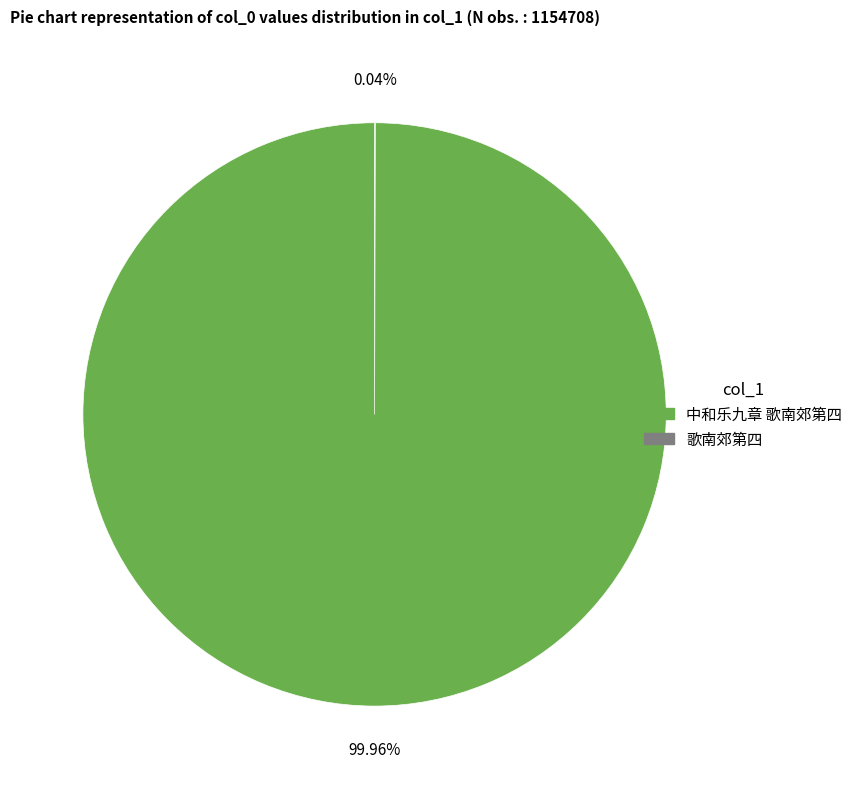

To the nearest percent, what is the difference between the largest and smallest slice percentages?

100%